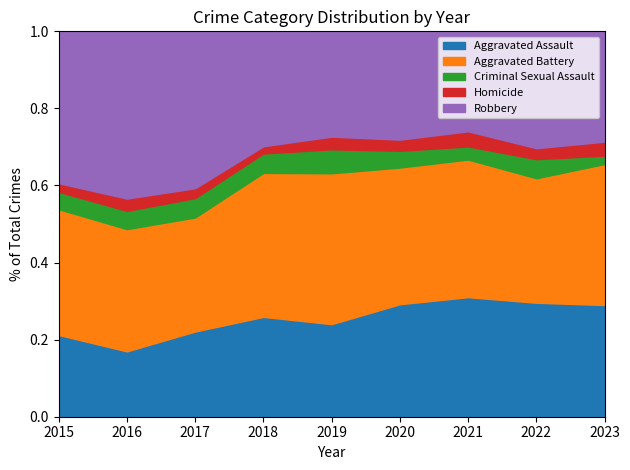

True or false: Criminal Sexual Assault and Aggravated Assault intersect in this chart.

False